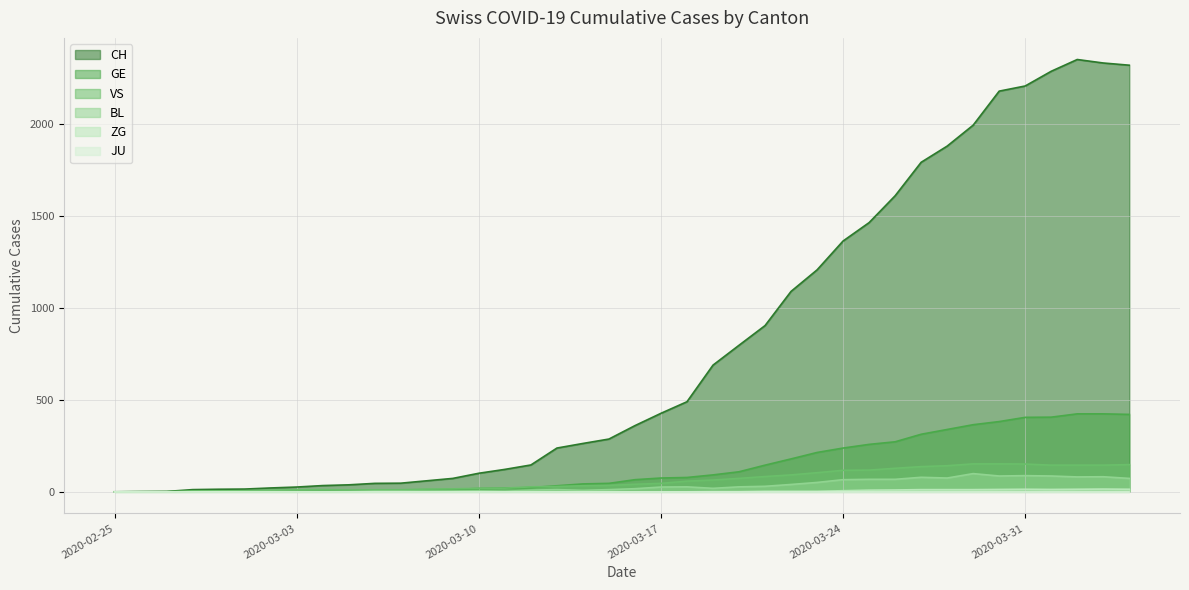

Which series has the largest total across all categories?

CH